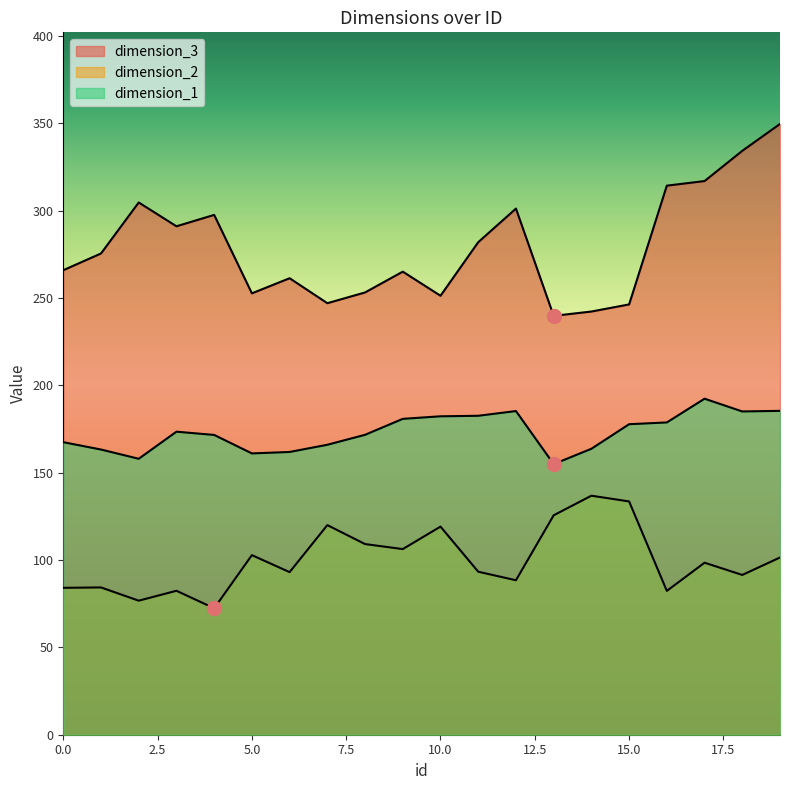

Count the number of categories in the chart.

20